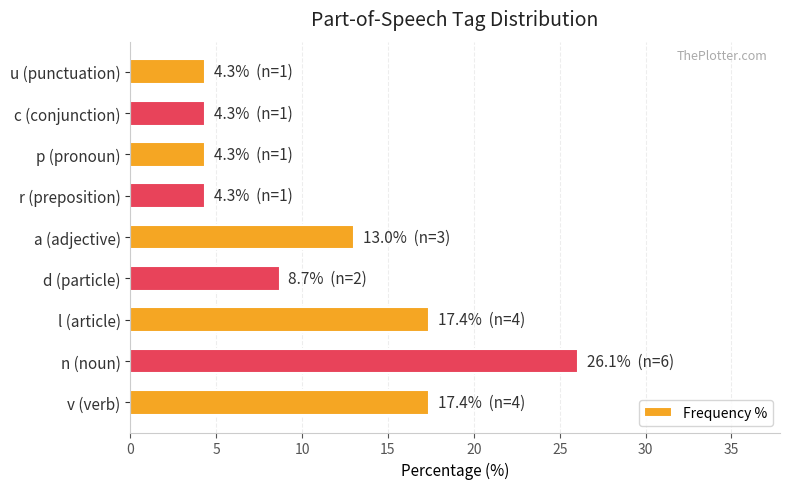

True or false: the data shows 17.4 at l (article).

True